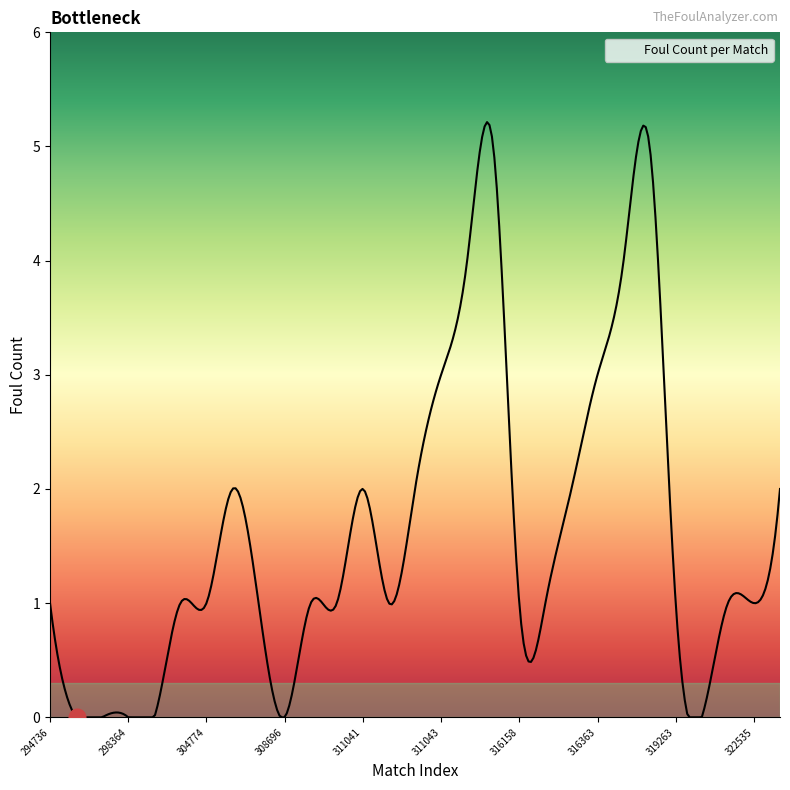

What is the sum of all values?

474.4